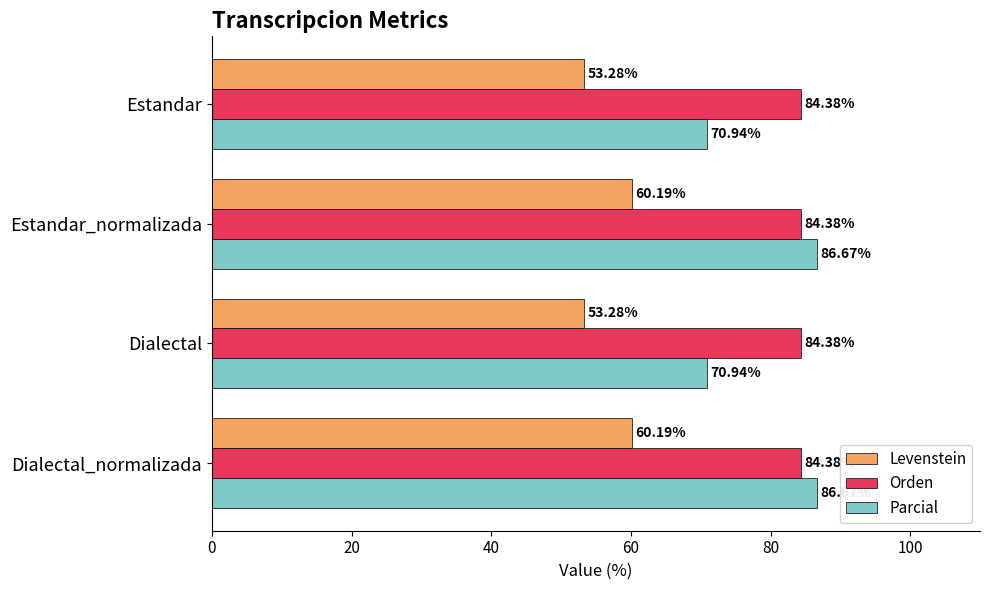

Rank the series by their average value, from highest to lowest.

Orden, Parcial, Levenstein